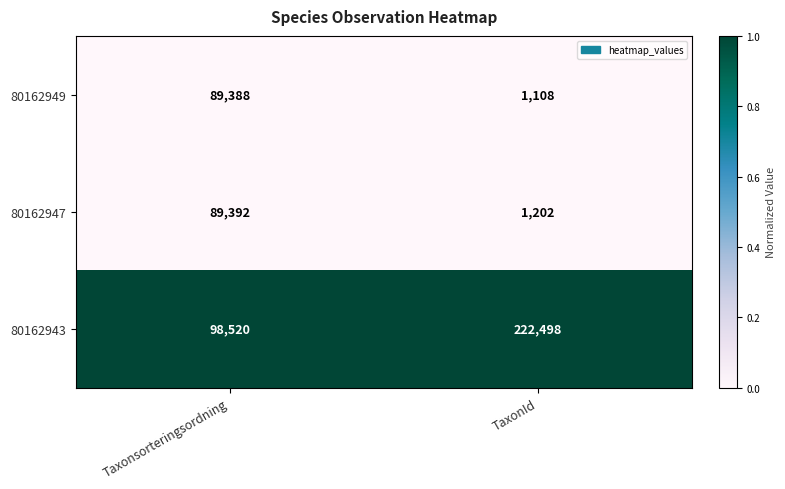

List the series in order of their peak value, highest first.

80162943, 80162947, 80162949